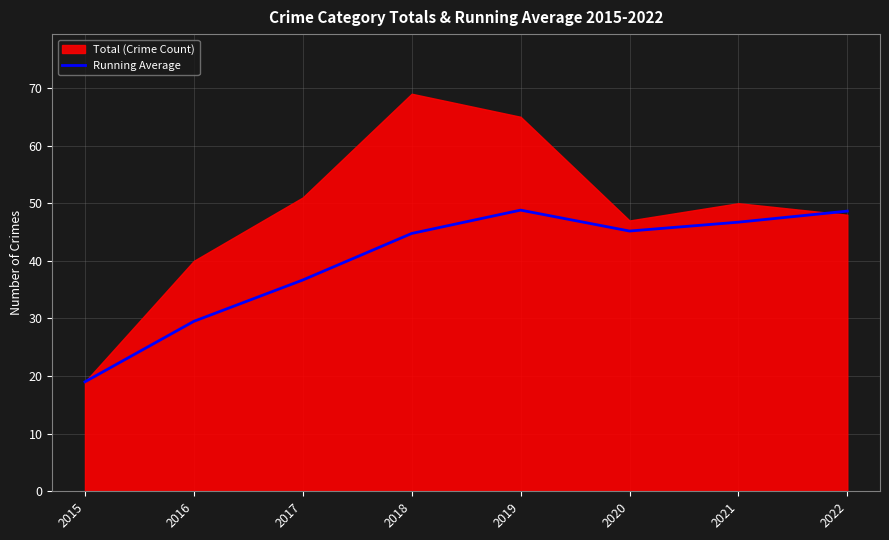

Where is the first local minimum?

2020